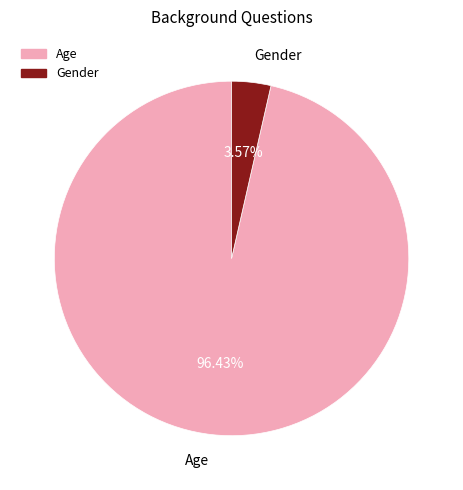

Count the number of slices in the pie.

2